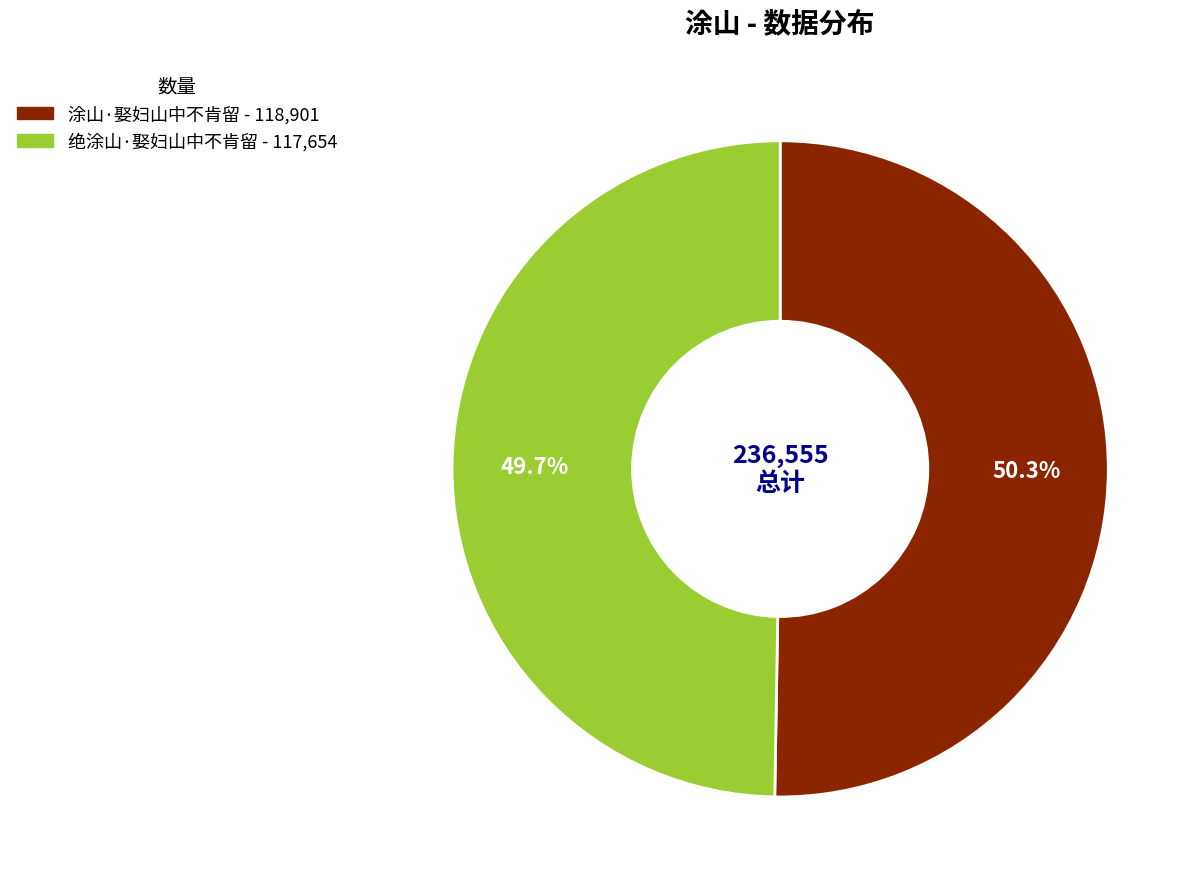

How much of the chart is everything except 涂山·娶妇山中不肯留?

49.7%